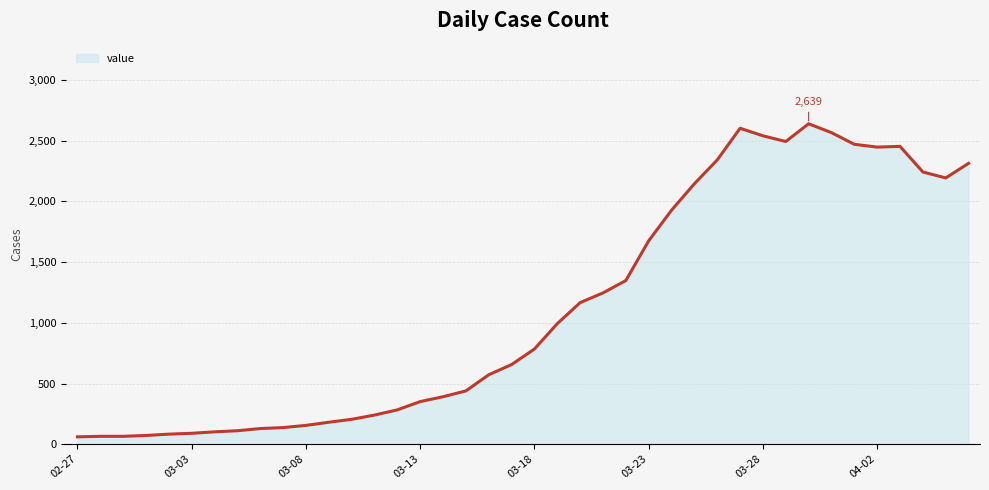

What is the greatest value displayed?

2639